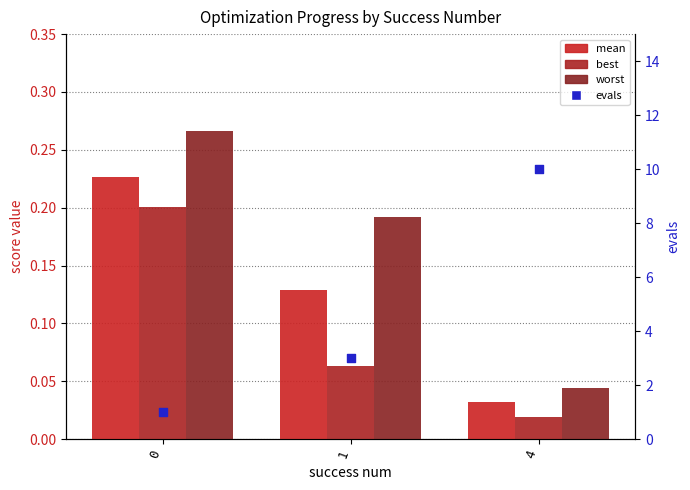

What are all the series names shown in the legend?

mean, best, worst, evals